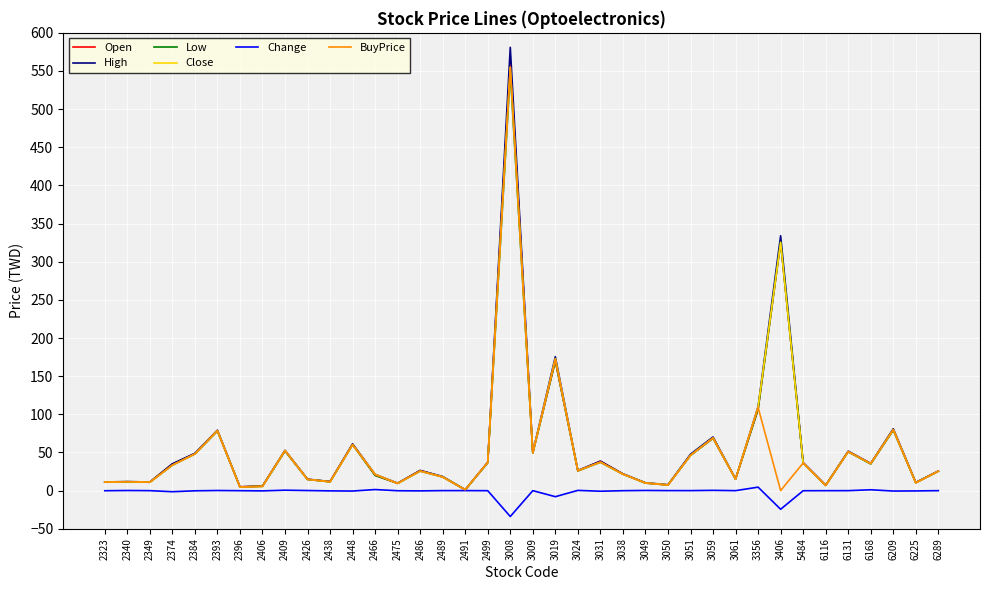

The value of BuyPrice at 2486 is 25.6. True or false?

True